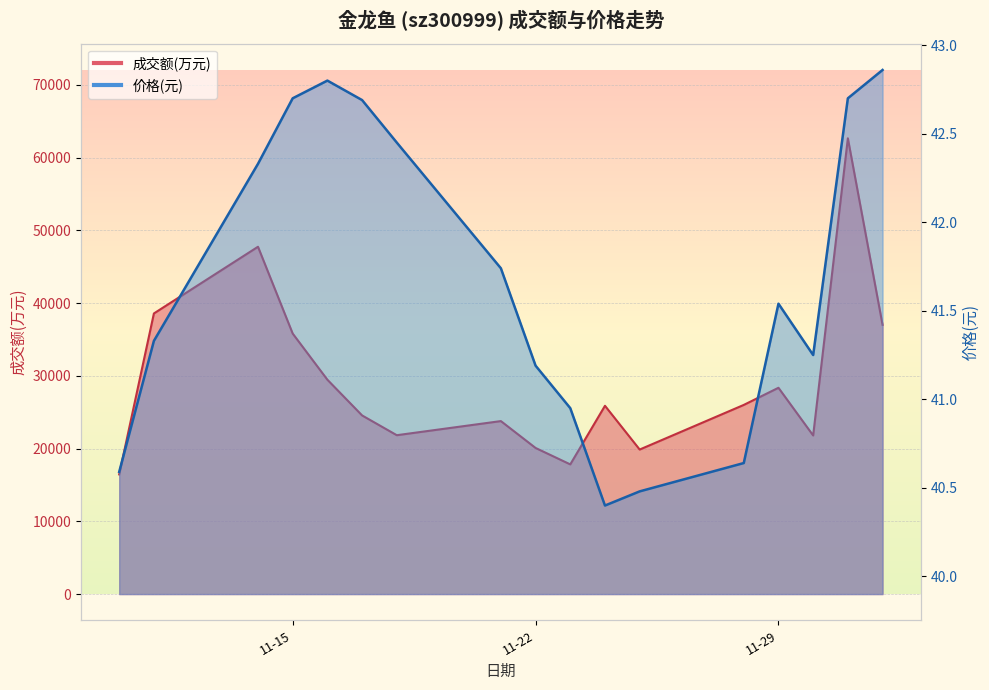

What is the value of the 成交额(万元) point at the 7th from the left?

21835.0